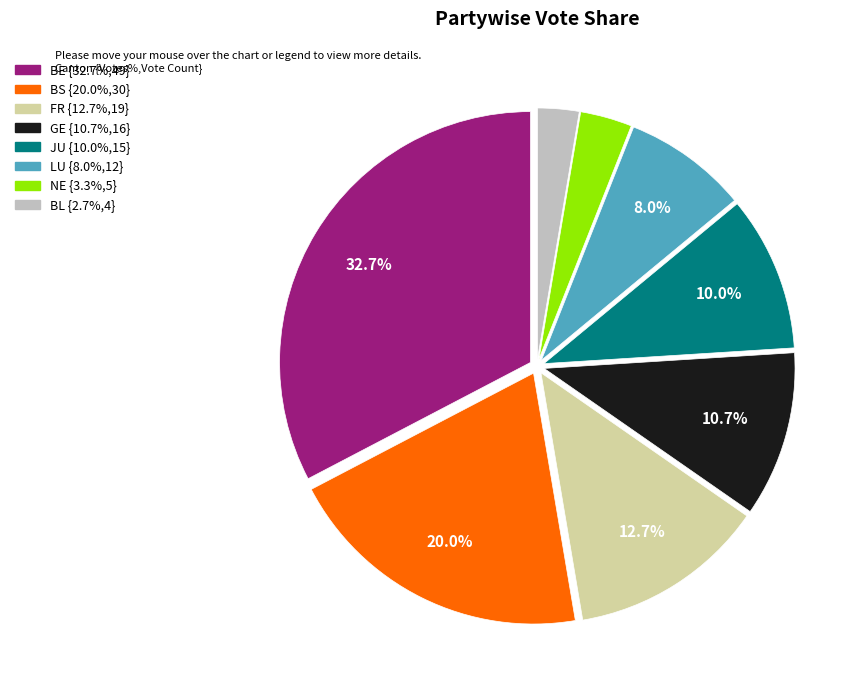

What is the smallest slice in the pie chart?

BL